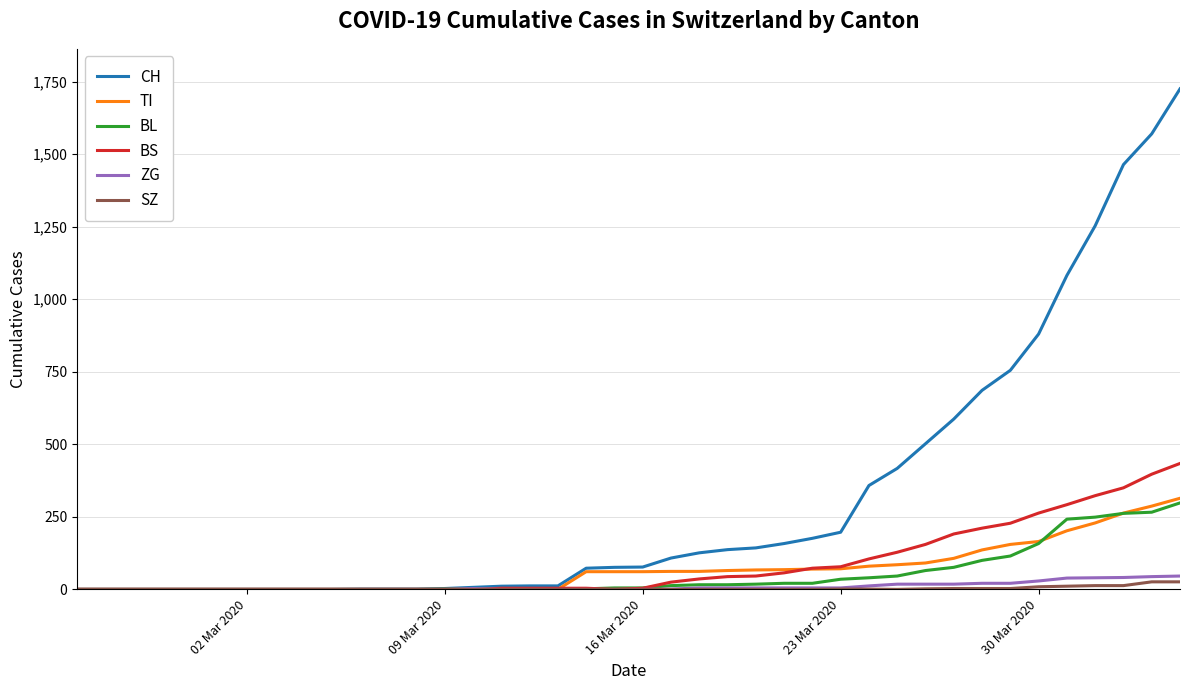

Which series has the widest spread of values?

CH